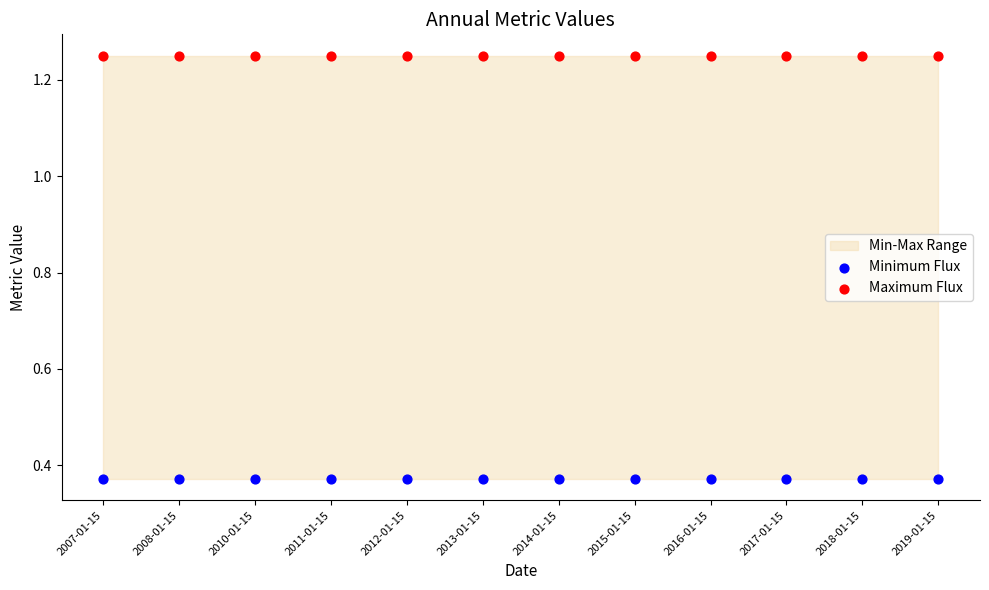

Which series contains the lowest Y value?

Minimum Flux